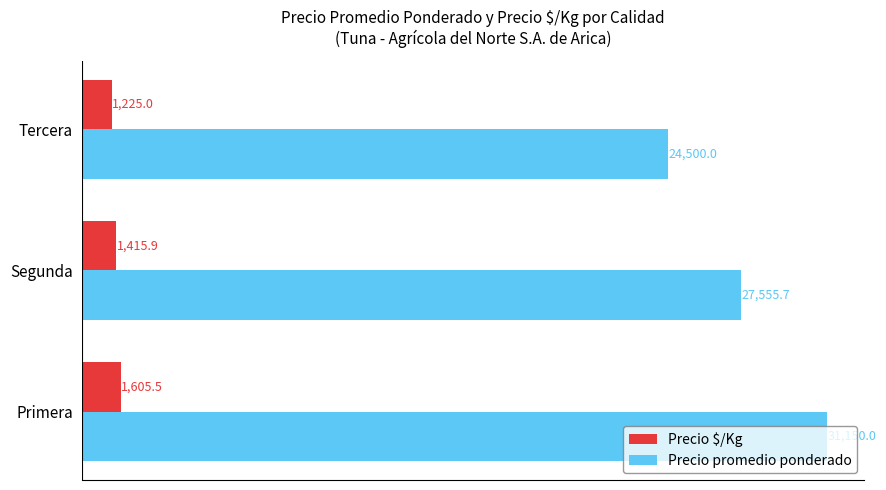

Which series changed the most between Primera and Tercera?

Precio promedio ponderado